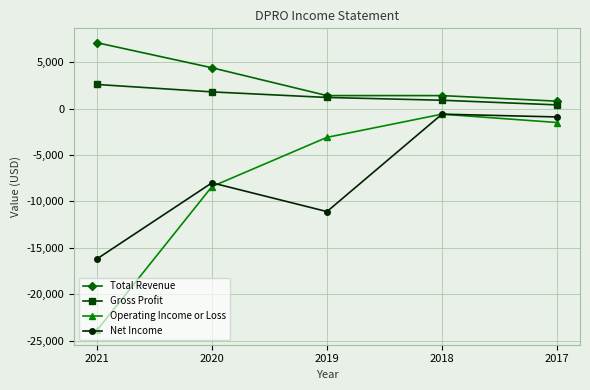

Rank the series at 2017 from lowest to highest value.

Operating Income or Loss, Net Income, Gross Profit, Total Revenue